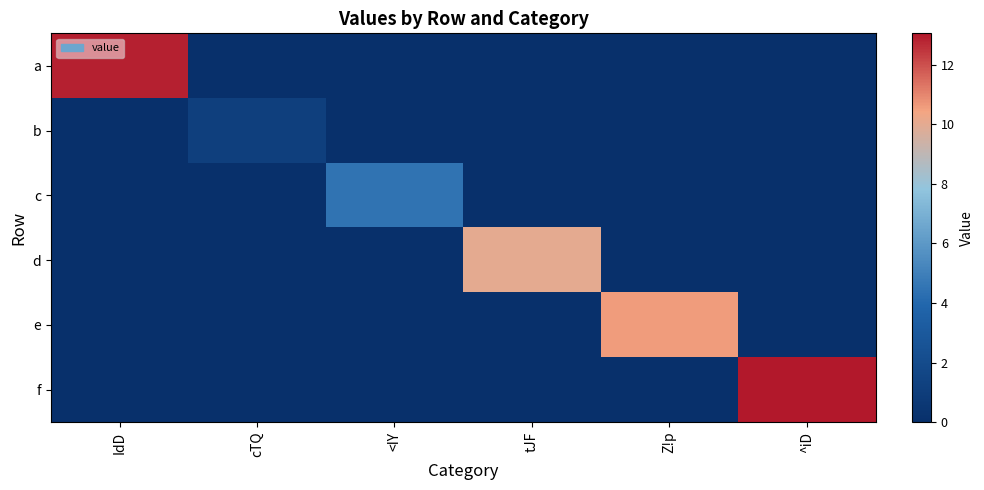

Which series has the largest range (max minus min)?

f